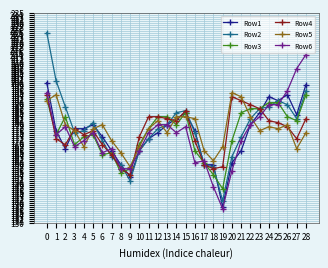

Reading left to right, what are all the values shown in this chart?

Row1: 0=200	1=176	2=167	3=177	4=177	5=179	6=173	7=166	8=159	9=153	10=166	11=172	12=175	13=179	14=182	15=185	16=176	17=159	18=159	19=138	20=160	21=166	22=179	23=185	24=193	25=191	26=194	27=184	28=199
Row2: 0=225	1=201	2=188	3=175	4=176	5=180	6=171	7=163	8=159	9=151	10=166	11=172	12=177	13=179	14=185	15=186	16=175	17=159	18=158	19=141	20=163	21=173	22=182	23=187	24=188	25=191	26=189	27=182	28=196
Row3: 0=192	1=174	2=183	3=169	4=173	5=174	6=164	7=165	8=155	9=157	10=169	11=177	12=183	13=183	14=179	15=185	16=166	17=160	18=154	19=147	20=171	21=185	22=187	23=187	24=190	25=190	26=183	27=181	28=194
Row4: 0=194	1=172	2=169	3=177	4=174	5=176	6=169	7=164	8=157	9=154	10=173	11=183	12=183	13=182	14=181	15=186	16=171	17=159	18=157	19=158	20=193	21=191	22=189	23=187	24=181	25=180	26=178	27=172	28=182
Row5: 0=191	1=194	2=179	3=176	4=168	5=177	6=179	7=171	8=165	9=158	10=168	11=177	12=181	13=175	14=183	15=183	16=182	17=166	18=161	19=168	20=195	21=193	22=183	23=176	24=178	25=177	26=179	27=167	28=175
Row6: 0=195	1=174	2=178	3=168	4=171	5=175	6=165	7=167	8=157	9=157	10=166	11=175	12=179	13=179	14=175	15=178	16=160	17=161	18=148	19=137	20=156	21=171	22=179	23=183	24=189	25=189	26=196	27=207	28=214